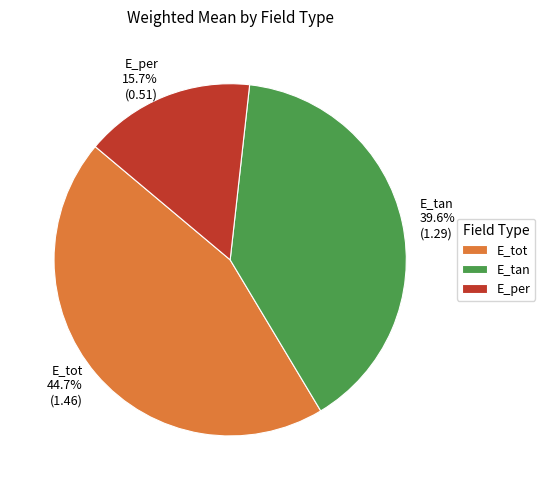

How many slices are in this pie chart?

3